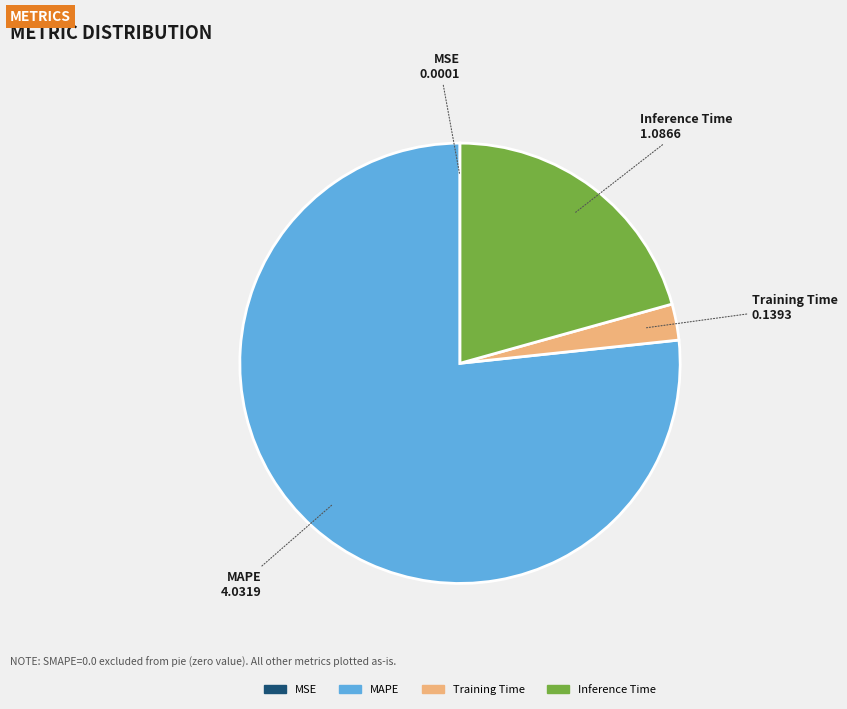

Is there any slice that represents more than half of the pie?

Yes